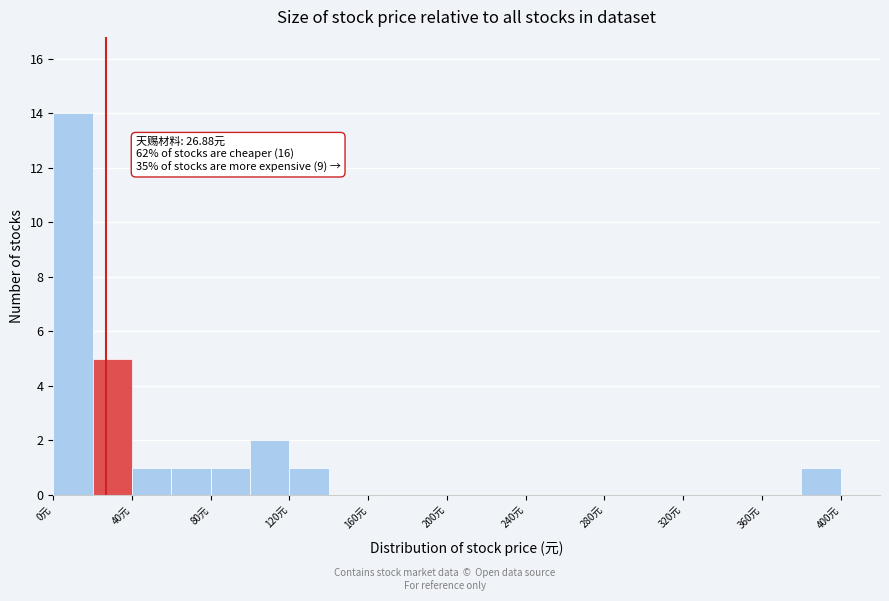

Which range on the x-axis has the tallest bar?

0 to 20